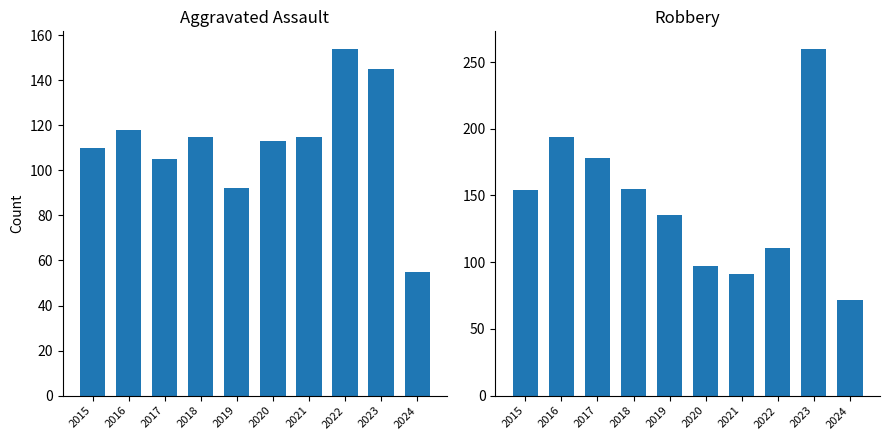

True or false: Aggravated Assault has a value of 92 at 2019.

True